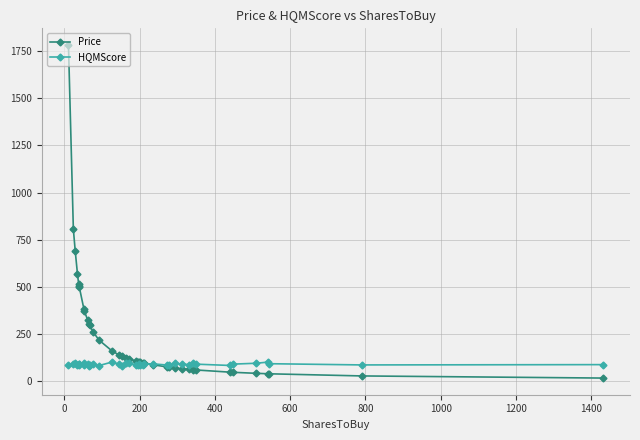

What is the difference between the maximum and minimum values in the Price series?

1770.0